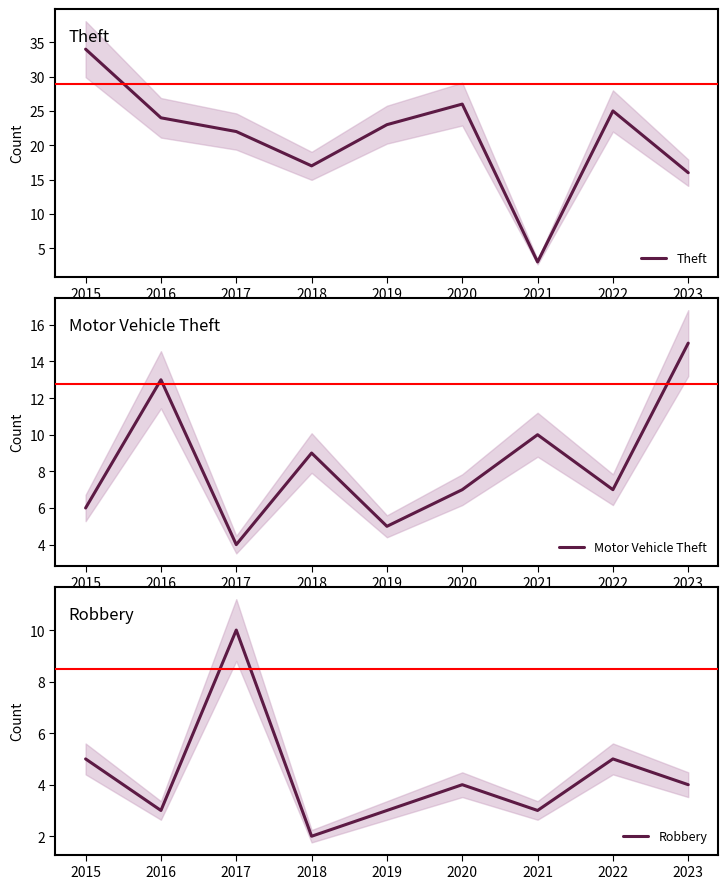

Which has a higher value, 2017 or 2023?

2017